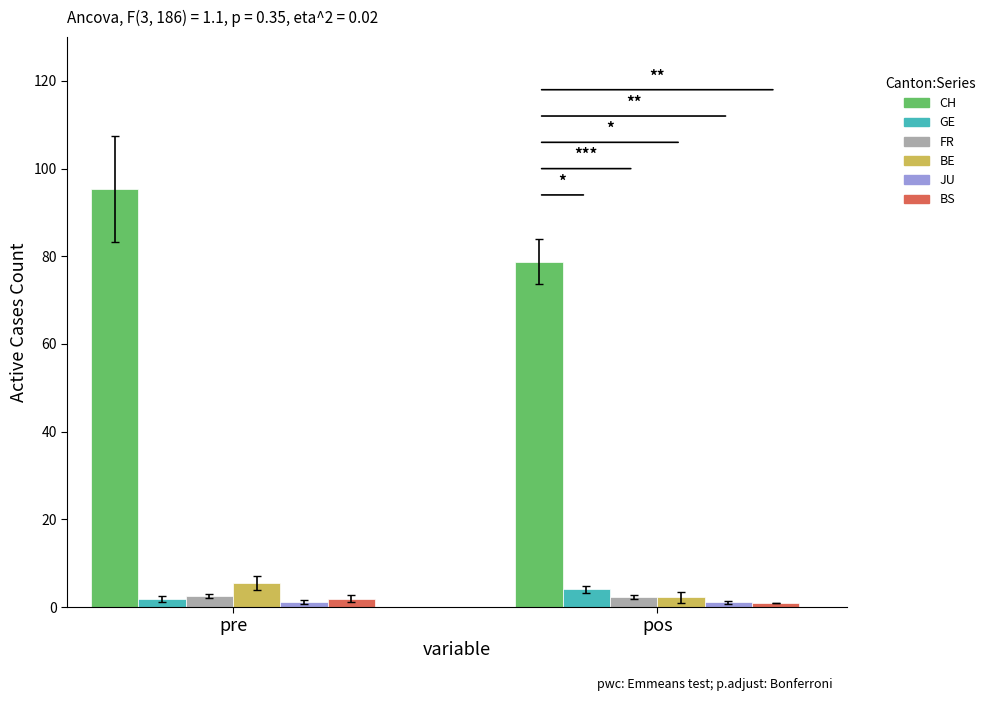

How many series are shown in this chart?

6